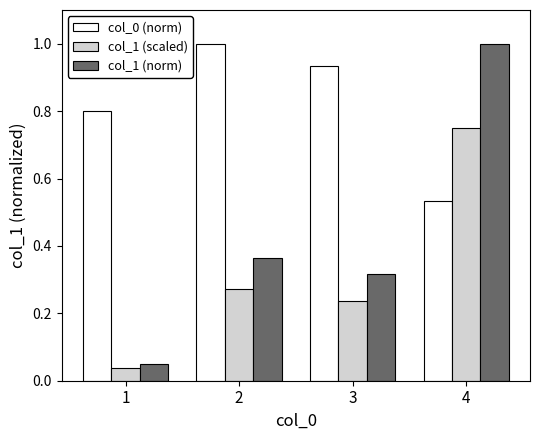

At how many categories does at least one series exceed 0?

4